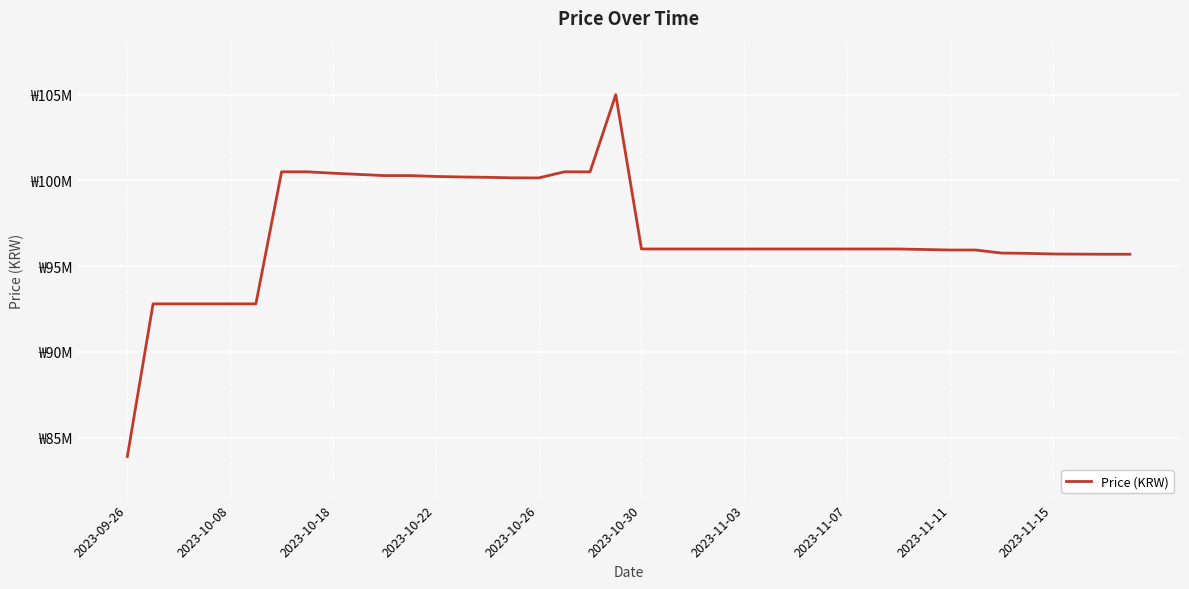

Does the chart have visible grid lines?

Yes